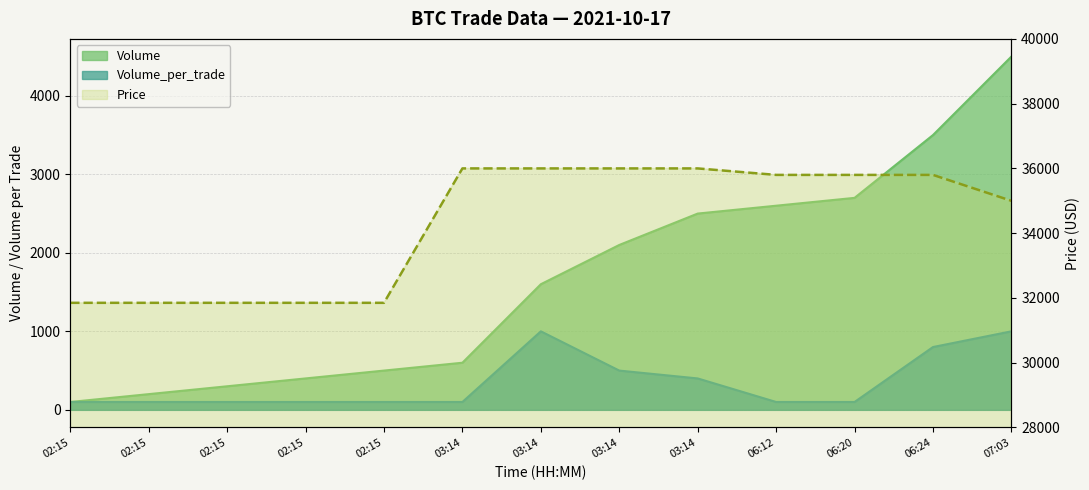

What is the difference between the maximum and minimum values in the Volume_per_trade series?

900